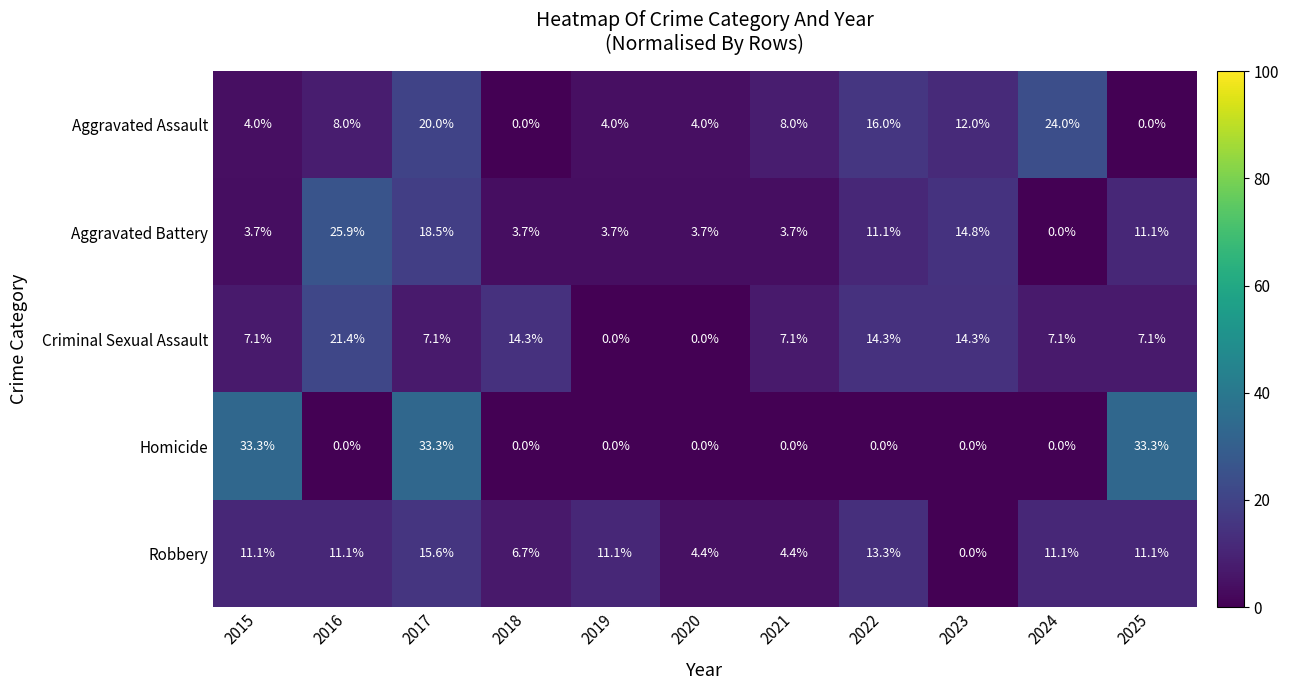

At which label does Robbery first exceed 11?

2015